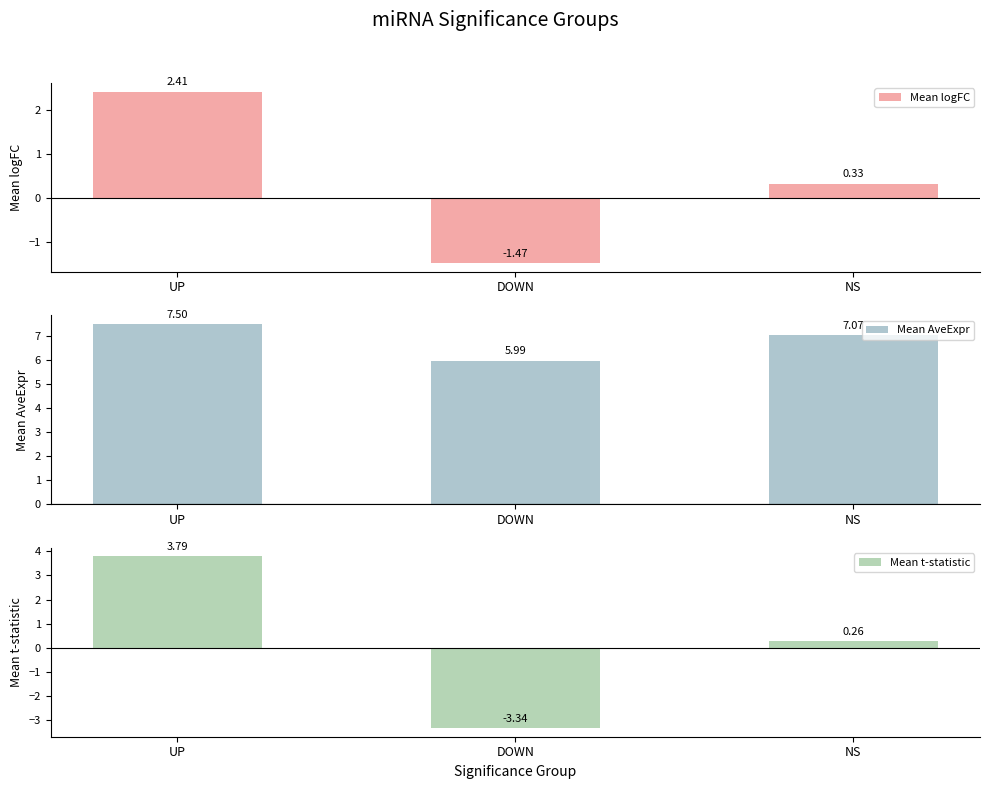

How many data points in Mean logFC are above 0?

2